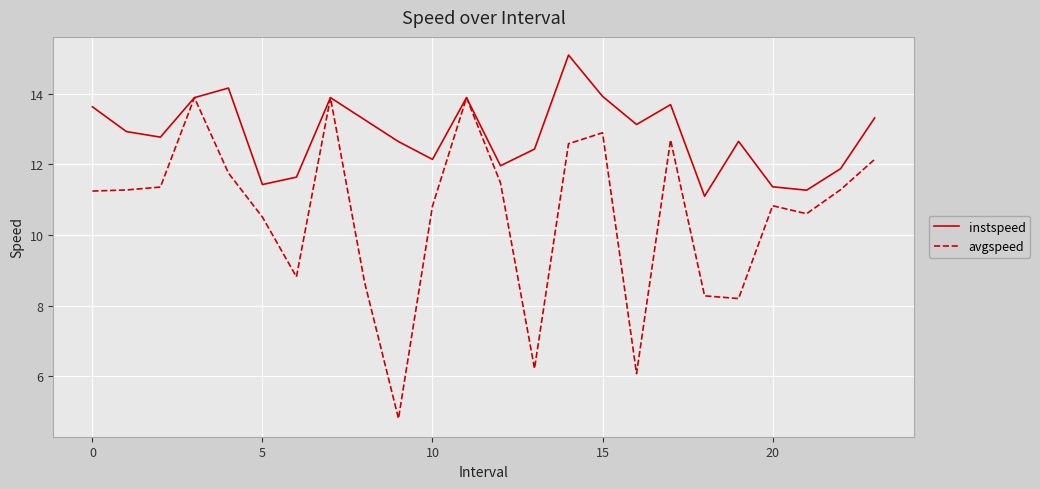

Rank the series by their average value, from highest to lowest.

instspeed, avgspeed